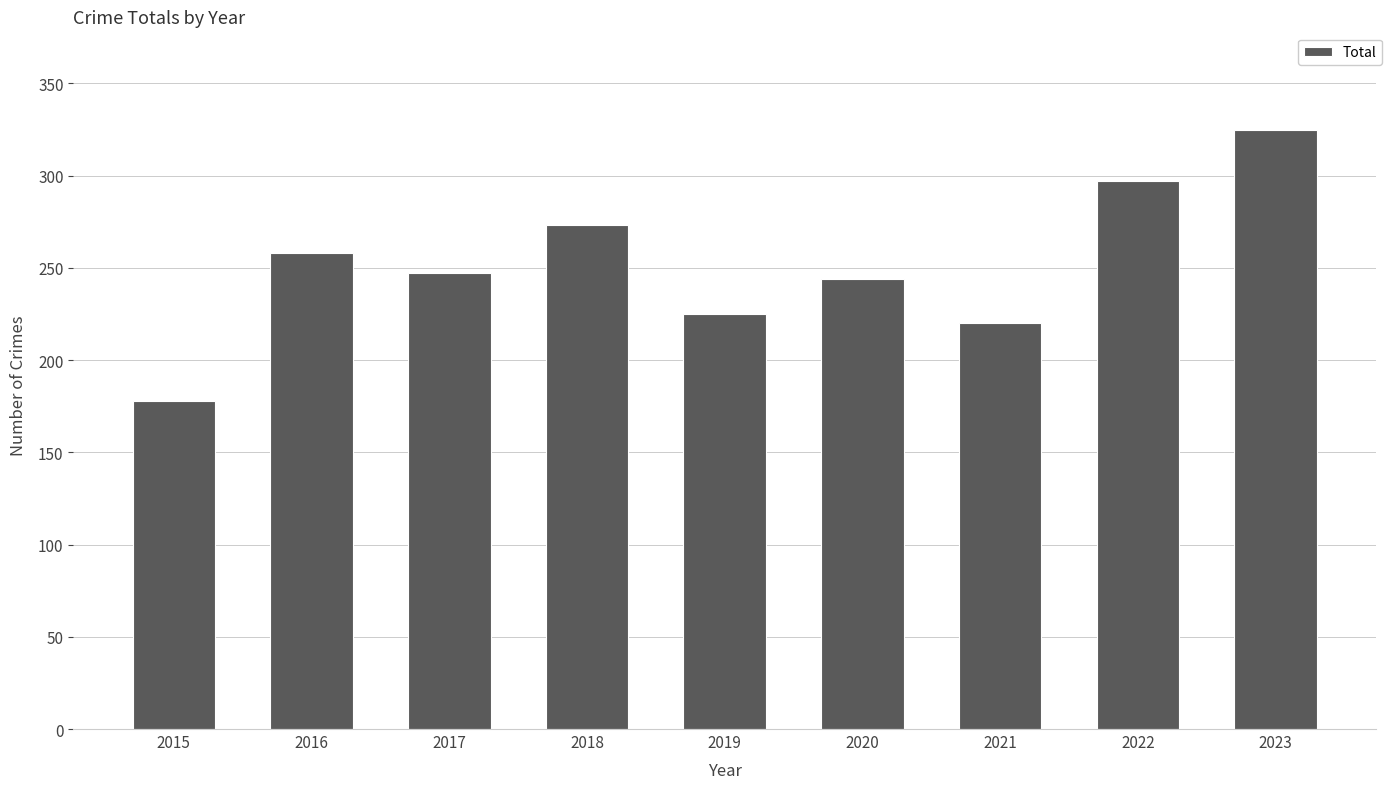

What is the value of the 3rd bar from the left?

247